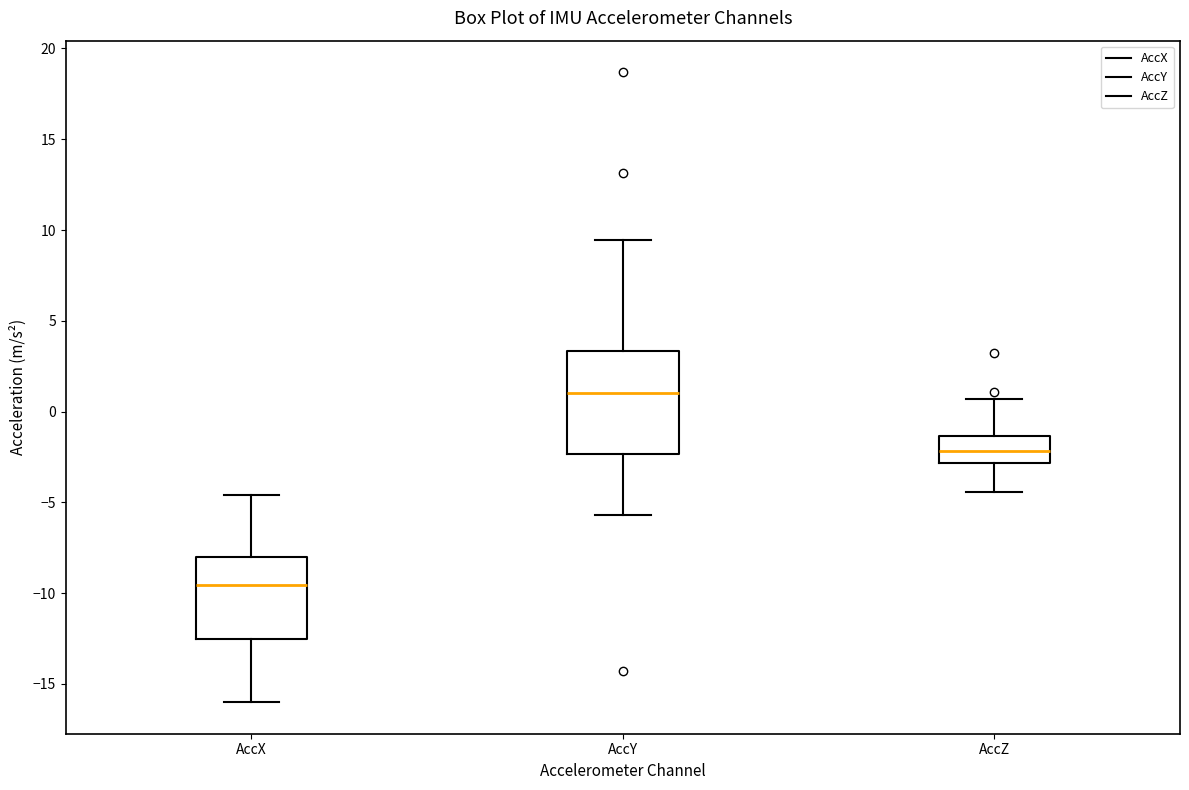

Reading left to right, transcribe this box plot: for each box, give where its median line is, the range the box spans, and where its two whiskers end, as read against the y-axis. The values are not printed on the chart, so give them approximately, as read against the axis.

AccX: median -9.5, box -12.5 to -8.0, whiskers -16.0 to -4.5
AccY: median 1.0, box -2.5 to 3.5, whiskers -5.5 to 9.5
AccZ: median -2.0, box -3.0 to -1.5, whiskers -4.5 to 0.5